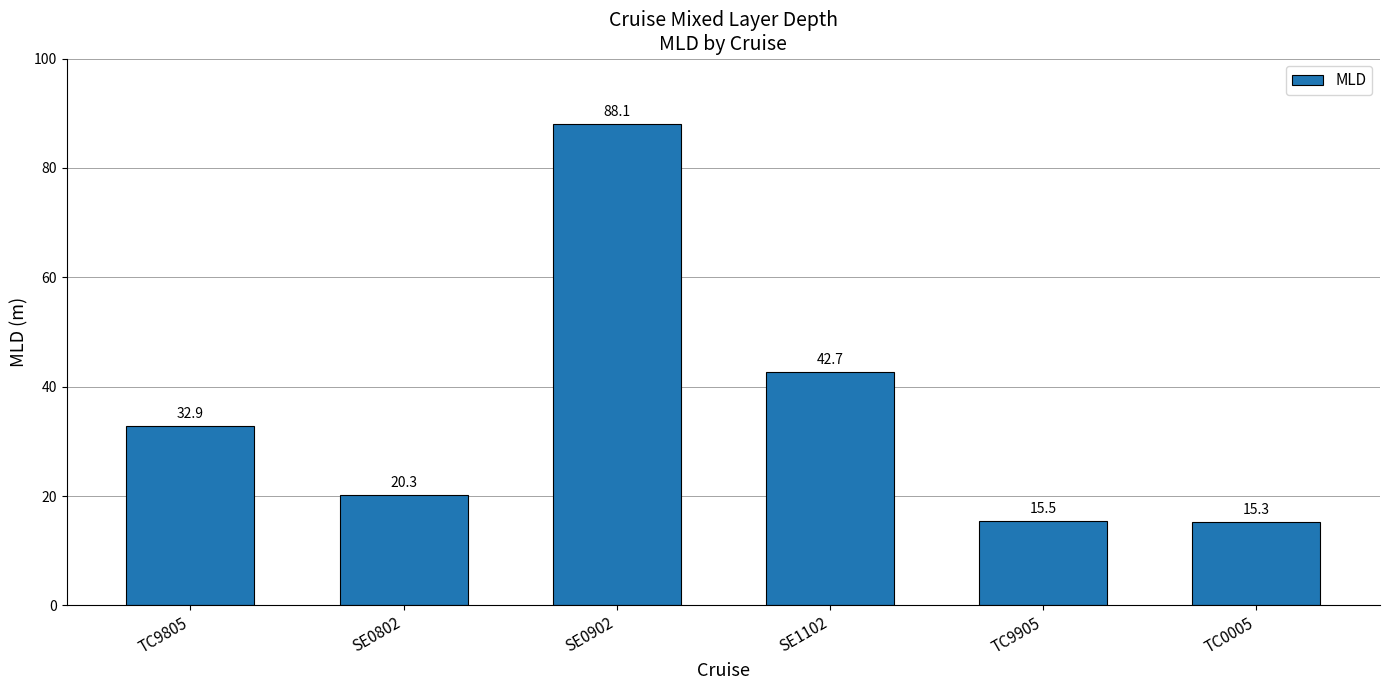

What is the label of the 2nd bar from the left?

SE0802